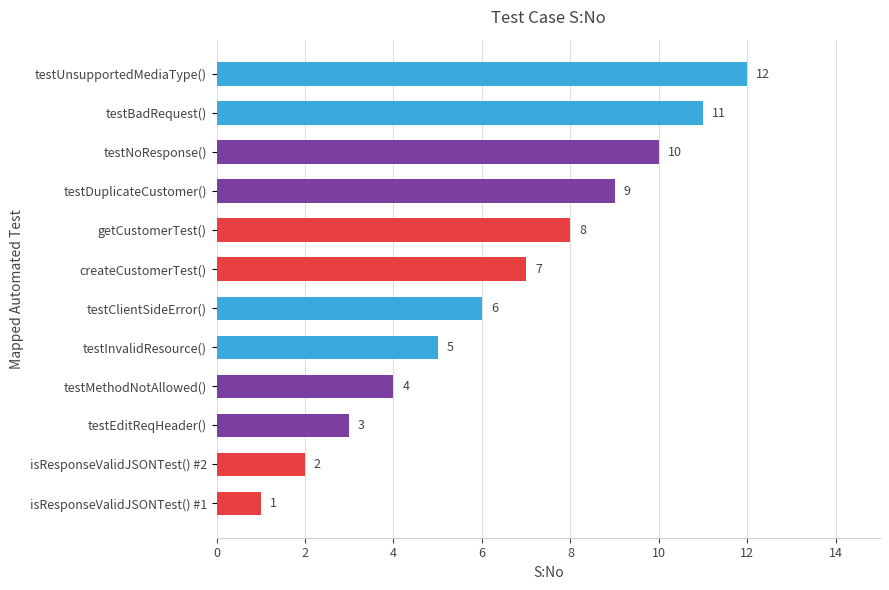

What is the difference between the second highest and second lowest values?

9